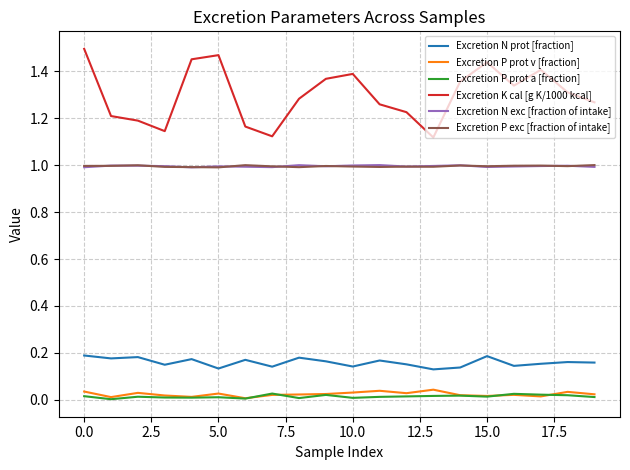

Which series has the largest range (max minus min)?

Excretion K cal [g K/1000 kcal]